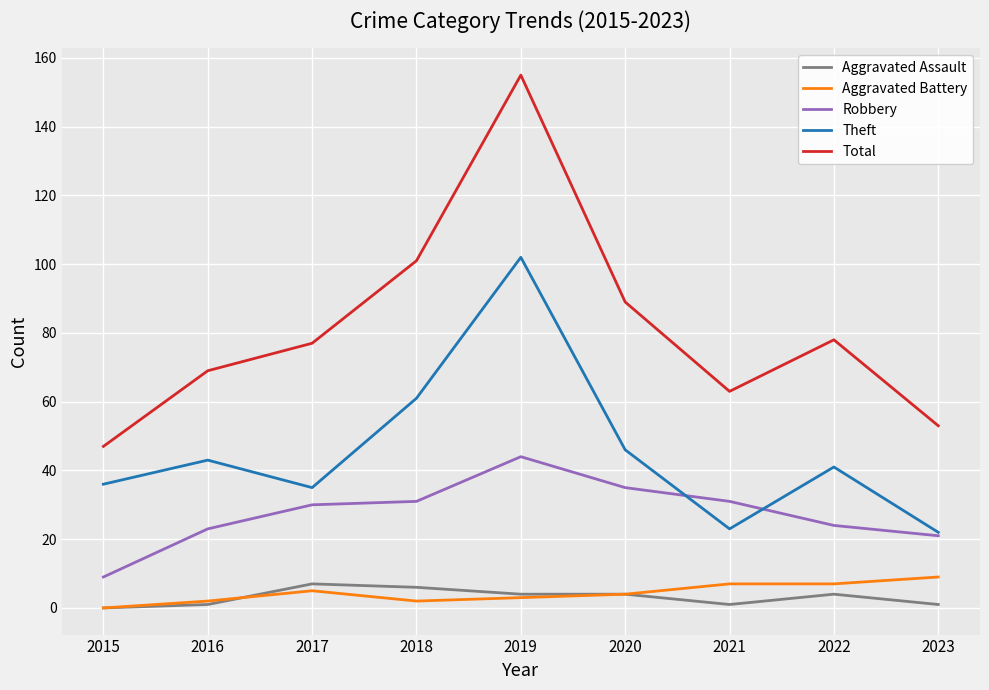

Between 2018 and 2019, which series saw the biggest shift?

Total